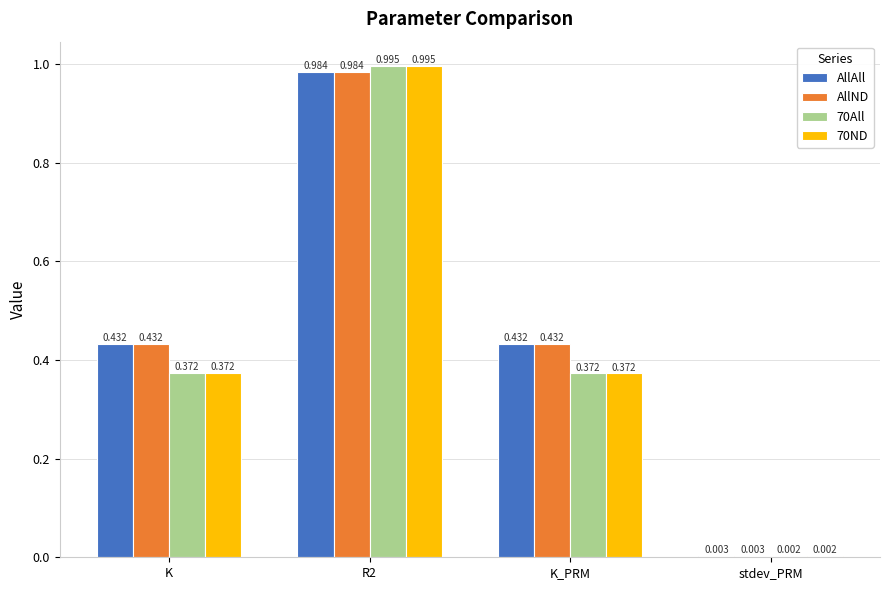

At which label is AllAll closest to 0?

stdev_PRM